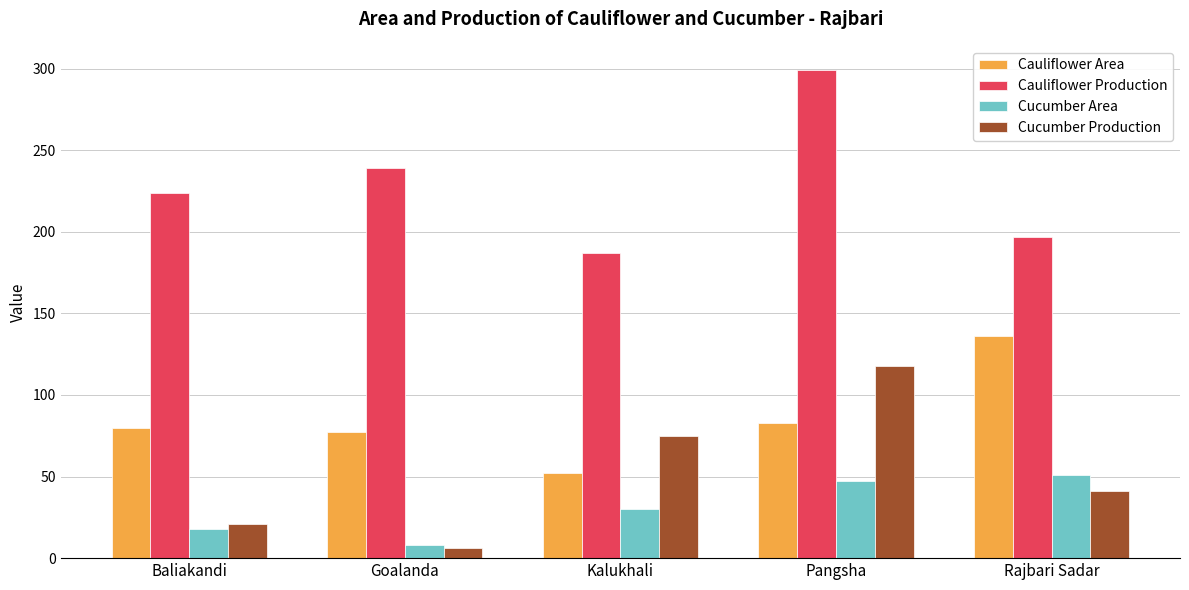

What is the lowest value of the Cucumber Production series?

6